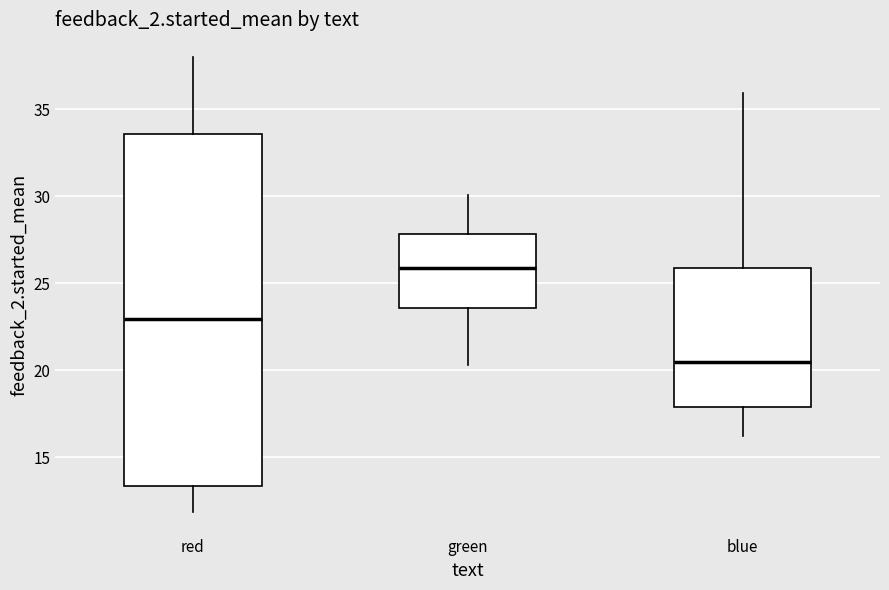

Which box is the tallest, from its lower edge to its upper edge?

red